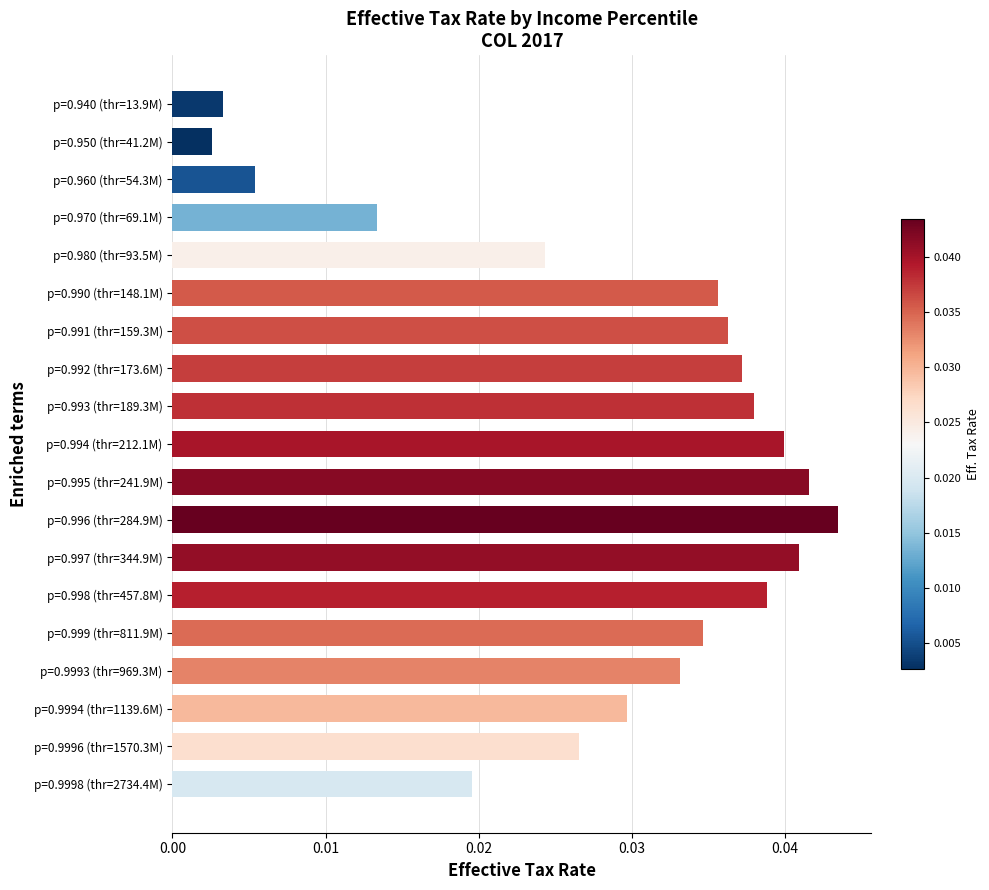

Rank the categories by value from lowest to highest.

p=0.950 (thr=41.2M), p=0.940 (thr=13.9M), p=0.960 (thr=54.3M), p=0.970 (thr=69.1M), p=0.9998 (thr=2734.4M), p=0.980 (thr=93.5M), p=0.9996 (thr=1570.3M), p=0.9994 (thr=1139.6M), p=0.9993 (thr=969.3M), p=0.999 (thr=811.9M), p=0.990 (thr=148.1M), p=0.991 (thr=159.3M), p=0.992 (thr=173.6M), p=0.993 (thr=189.3M), p=0.998 (thr=457.8M), p=0.994 (thr=212.1M), p=0.997 (thr=344.9M), p=0.995 (thr=241.9M), p=0.996 (thr=284.9M)